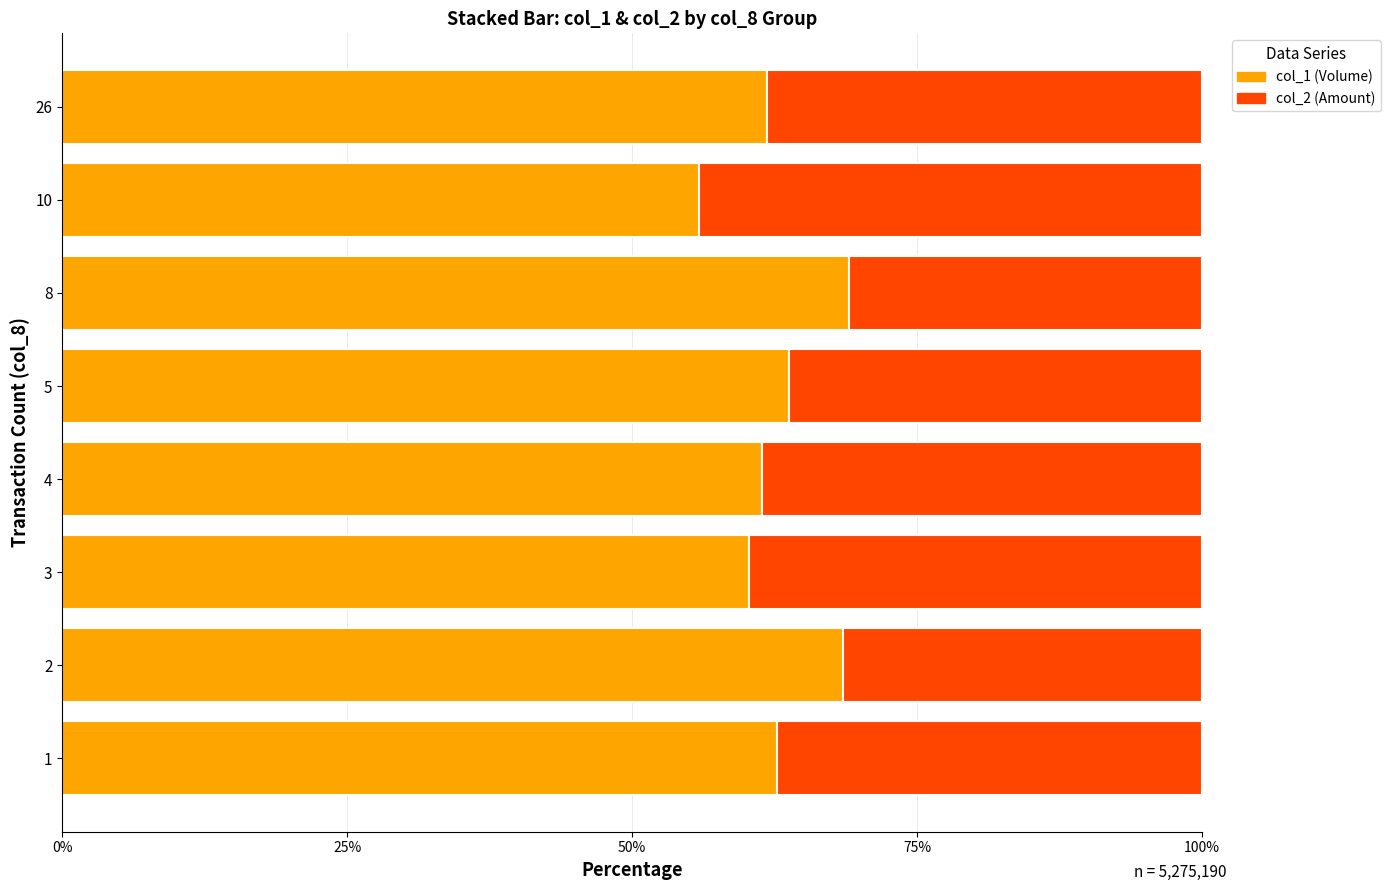

True or false: col_1 (Volume) has a value of 55.9 at 10.

True